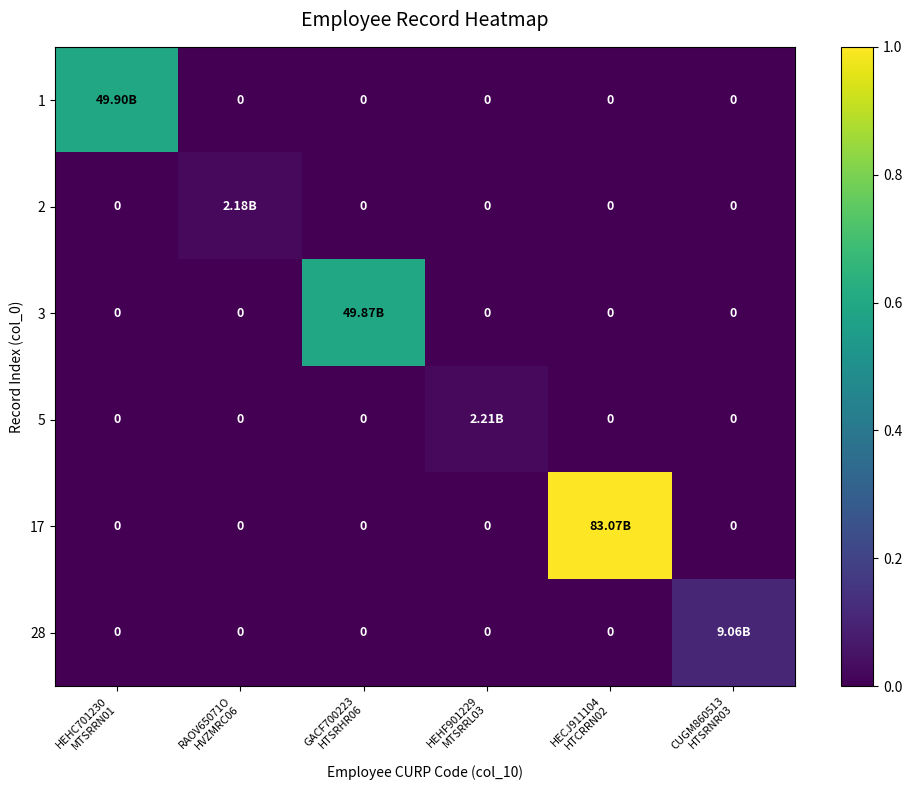

List the labels in order of 1 value, smallest first.

RAOV65071O HVZMRC06, GACF700223 HTSRHR06, HEHF901229 MTSRRL03, HECJ911104 HTCRRN02, CUGM860513 HTSRNR03, HEHC701230 MTSRRN01